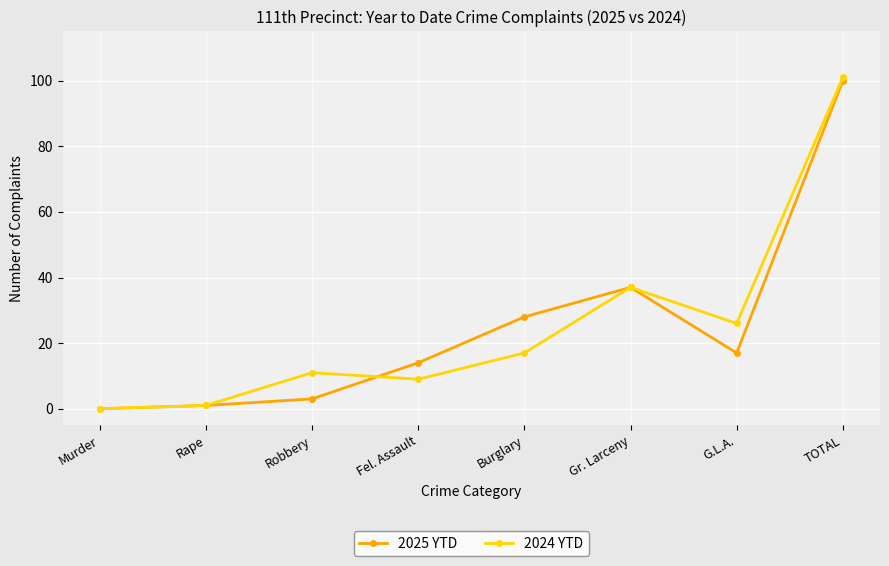

Which category has the lowest value in the 2025 YTD series?

Murder